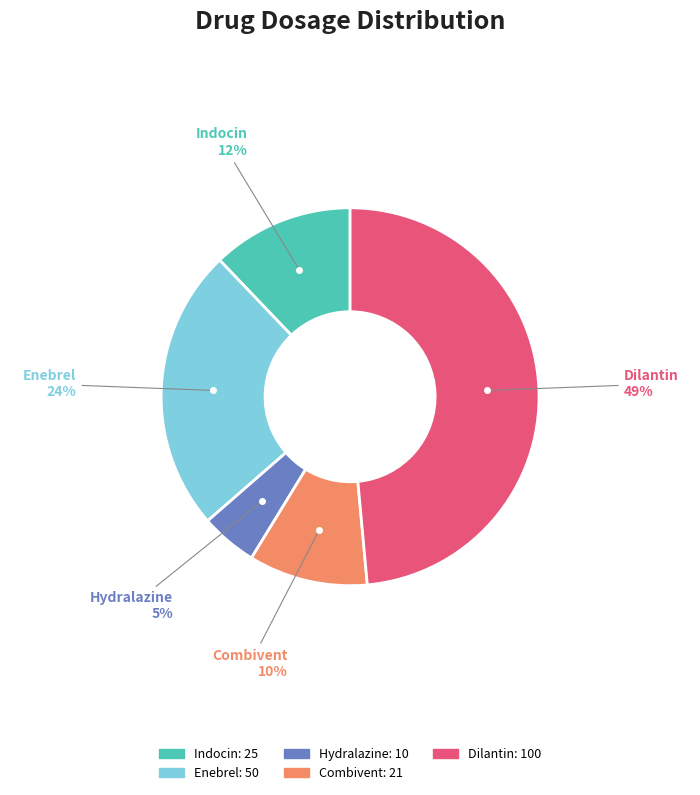

Which category has the smallest portion of the pie?

Hydralazine